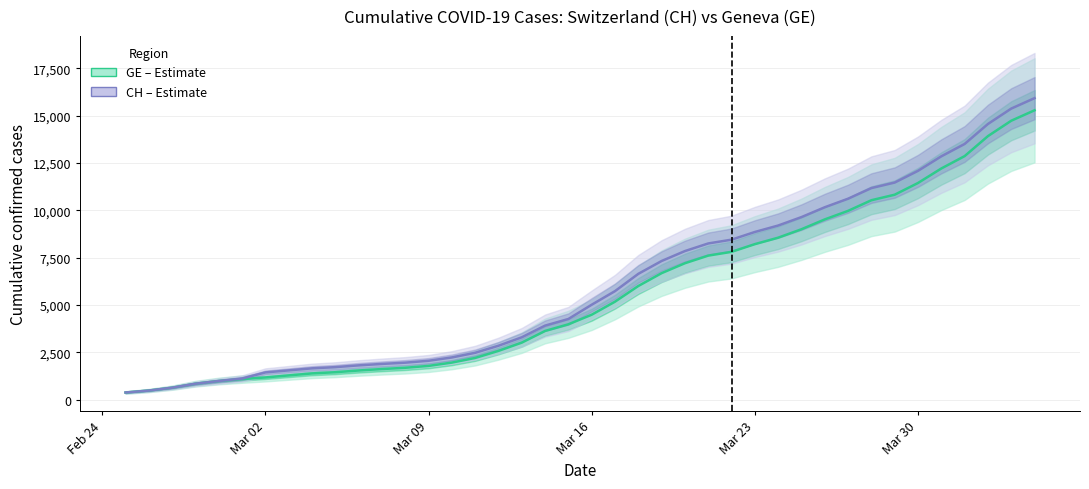

Which series has the widest spread of values?

CH